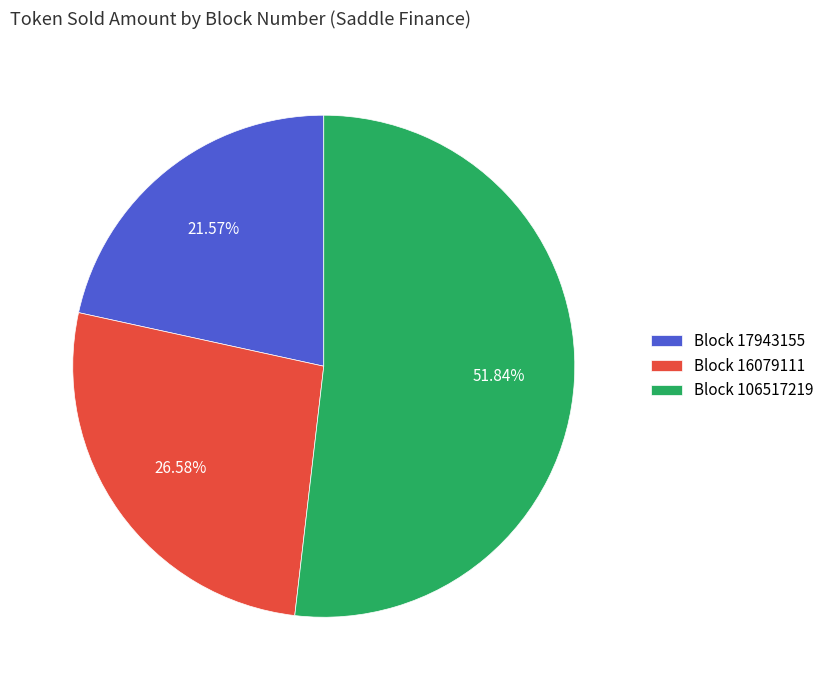

Do Block 17943155 and Block 16079111 together represent more than half of the pie?

No